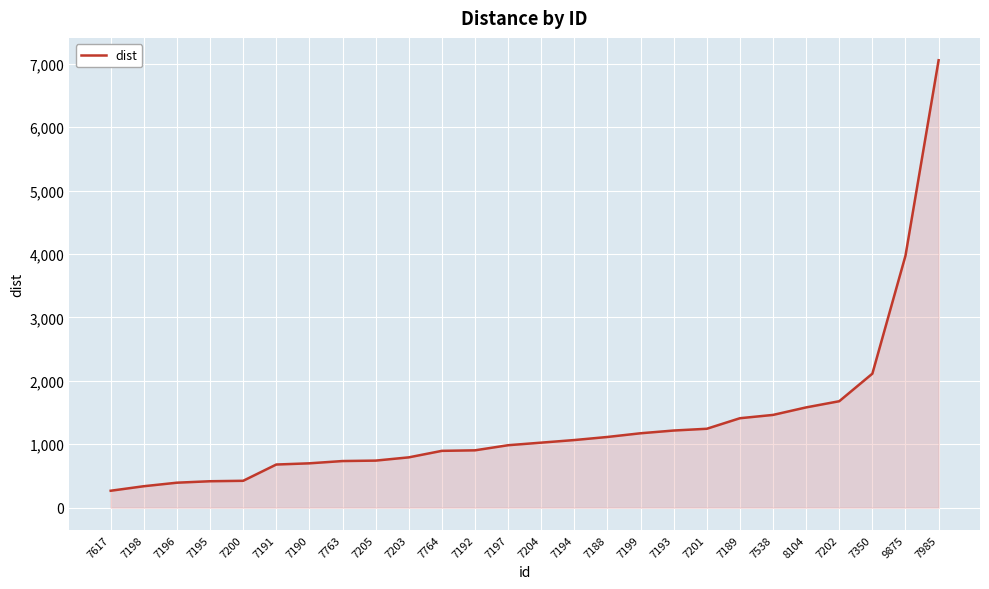

Does the chart have visible grid lines?

Yes